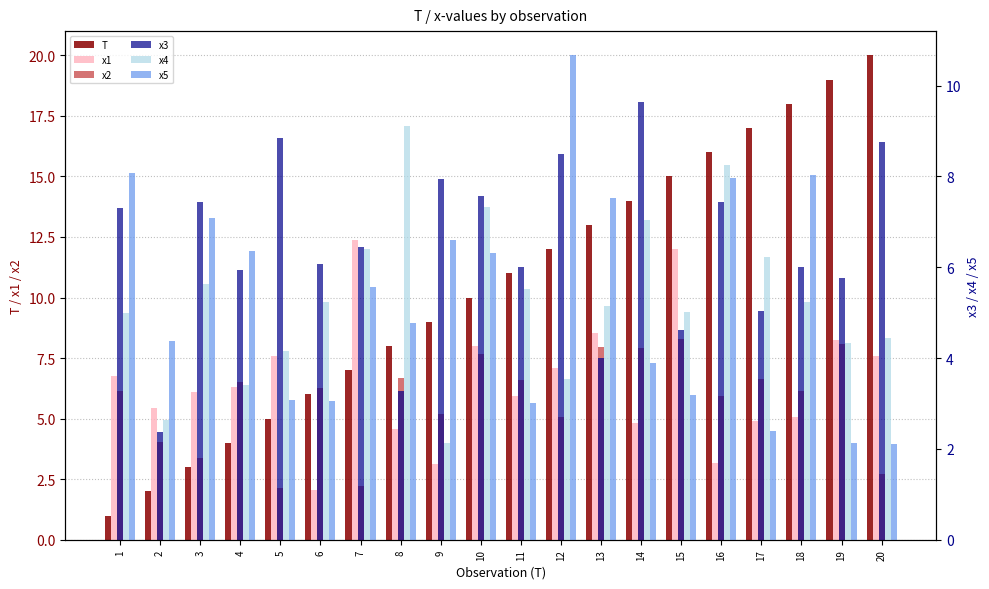

The x5 series shows 15.1 at 12. True or false?

False